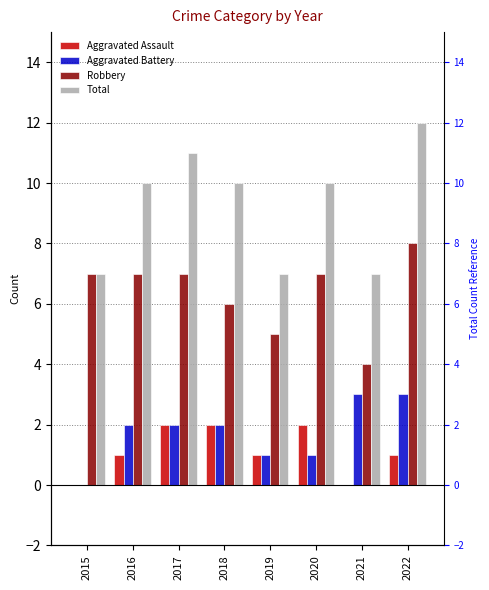

At which label is Aggravated Assault closest to 1?

2016